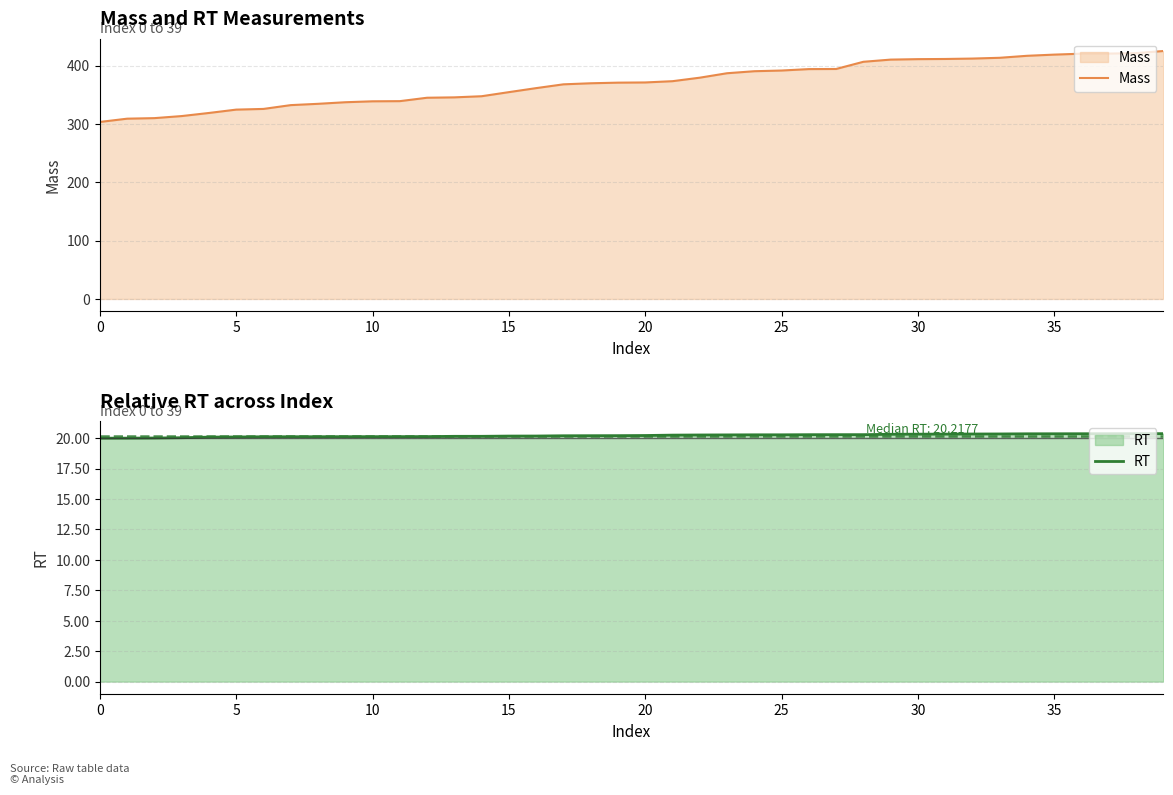

At how many categories does at least one series exceed 413?

7